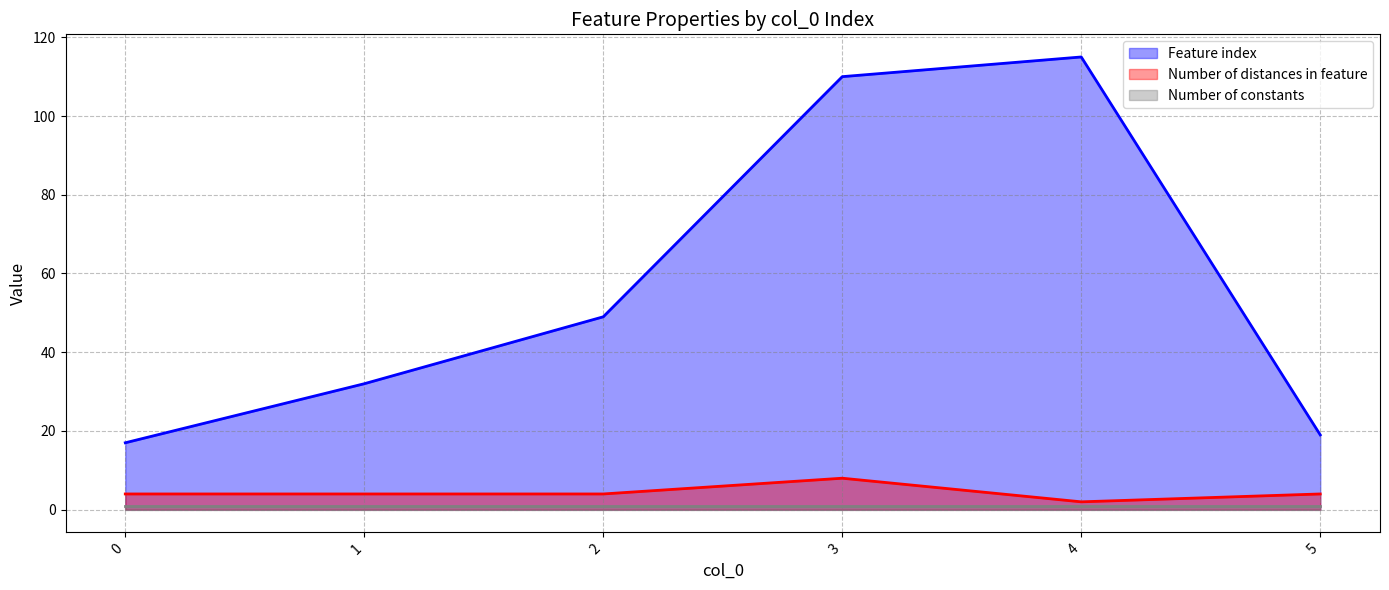

True or false: Feature index has a value of 57 at 4.

False